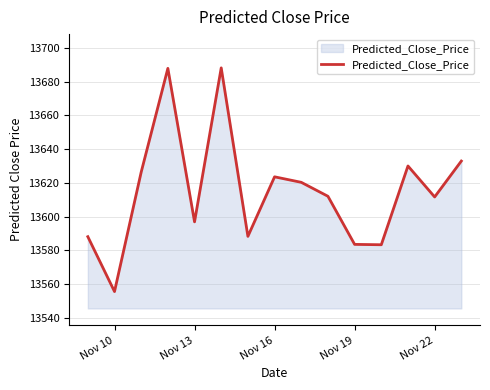

What is the minimum value shown in the chart?

13555.6